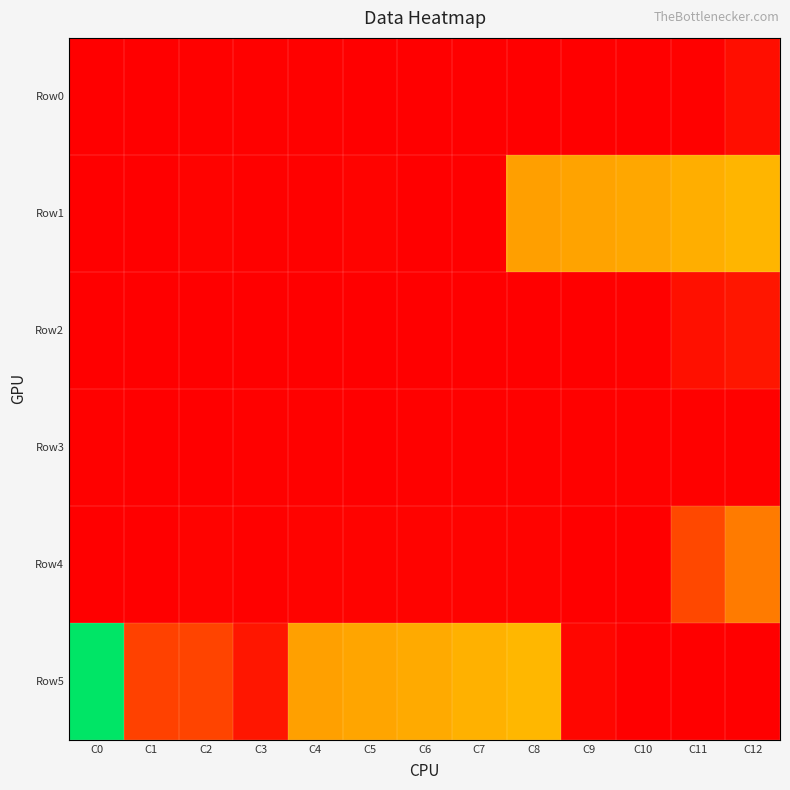

At which category does the chart reach its peak across all series?

C0